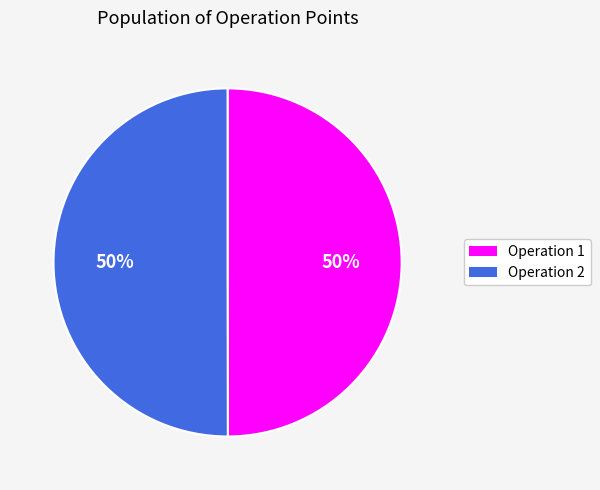

Is it true that Operation 1 is 50% of the pie?

True